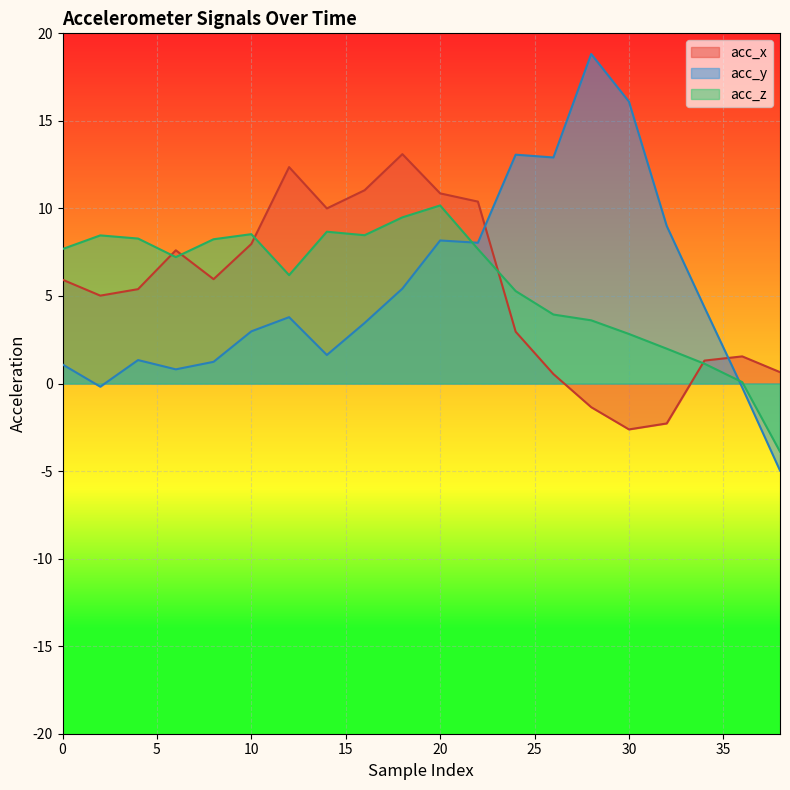

What is the sum of all acc_z values?

114.0